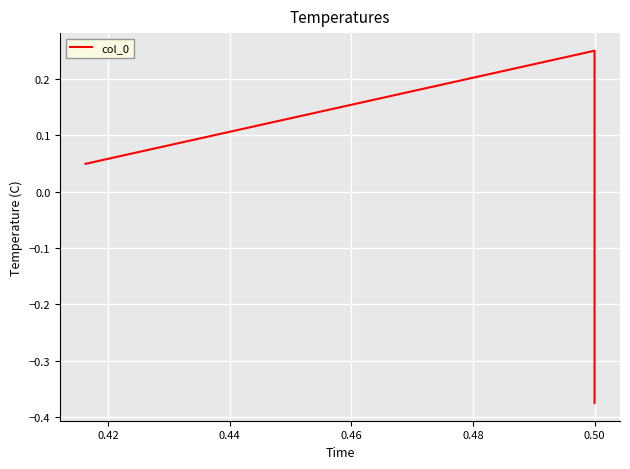

How many values are below 0?

1